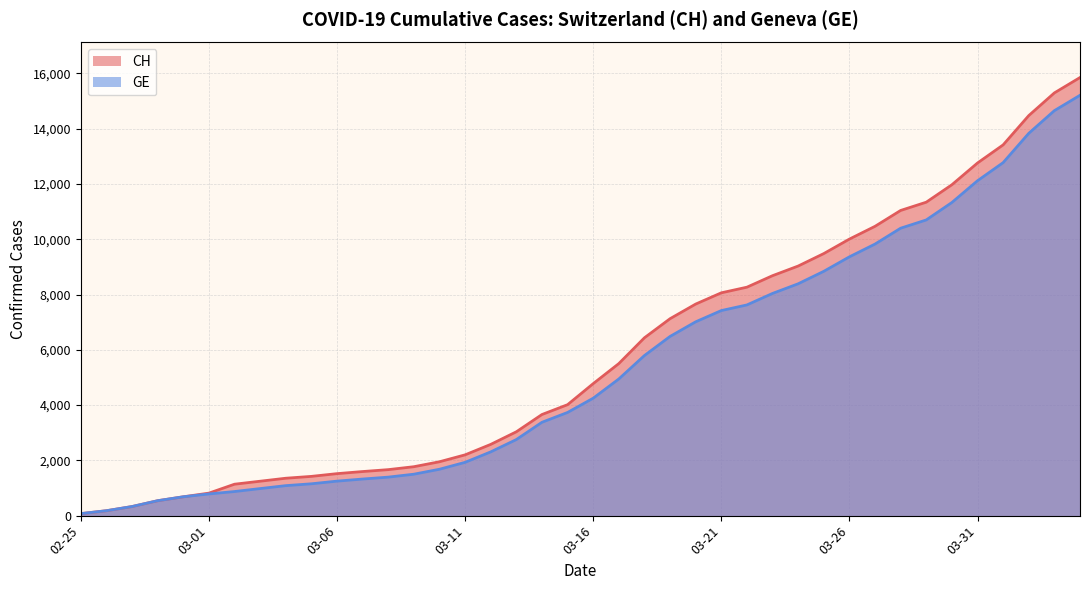

What is the minimum value shown in the chart?

73